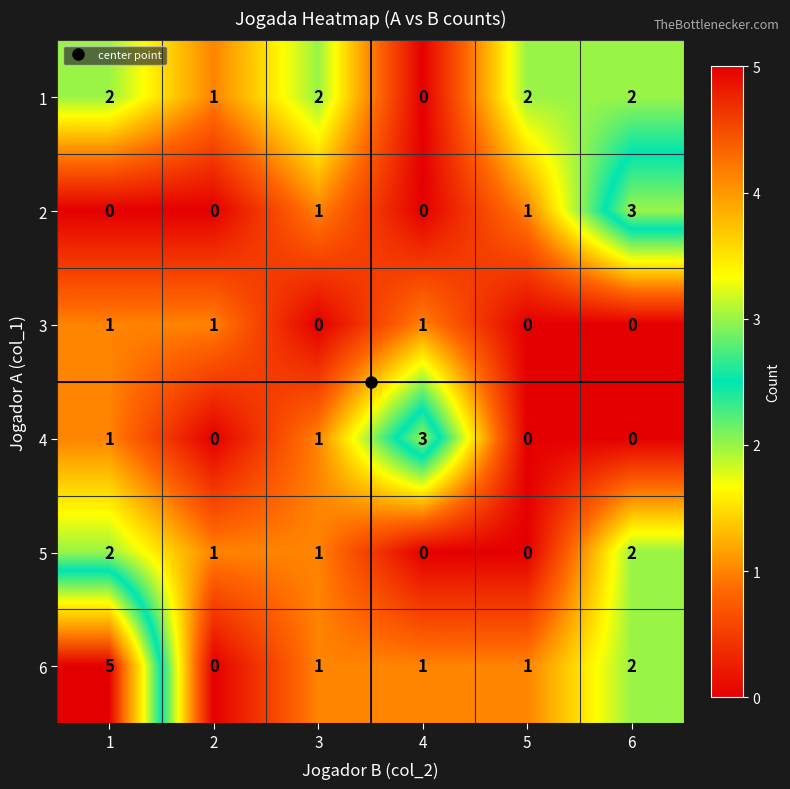

Is the value of 1 at 4 greater than the value of 6 at 6?

No